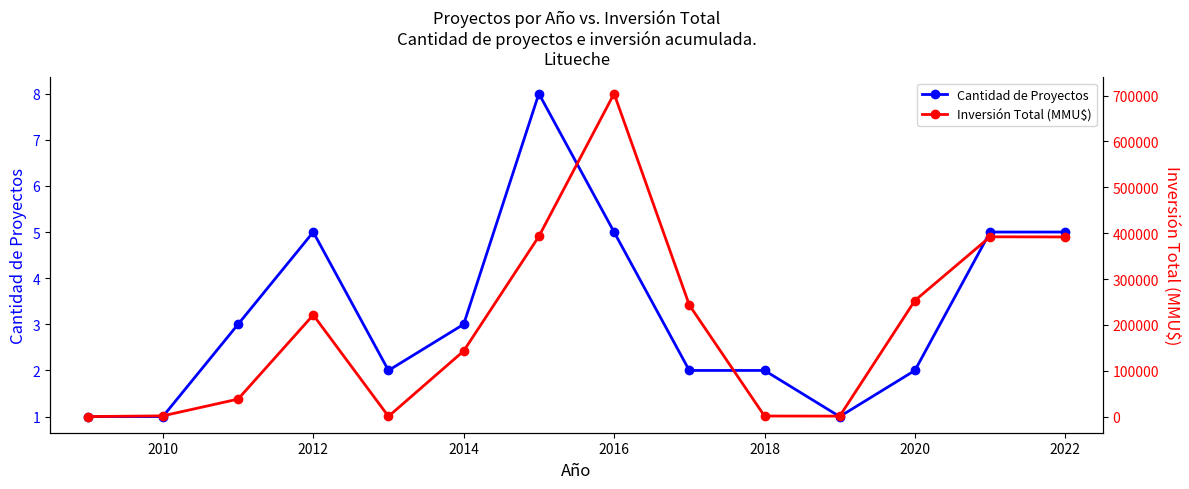

True or false: Inversión Total (MMU$) and Cantidad de Proyectos intersect in this chart.

False